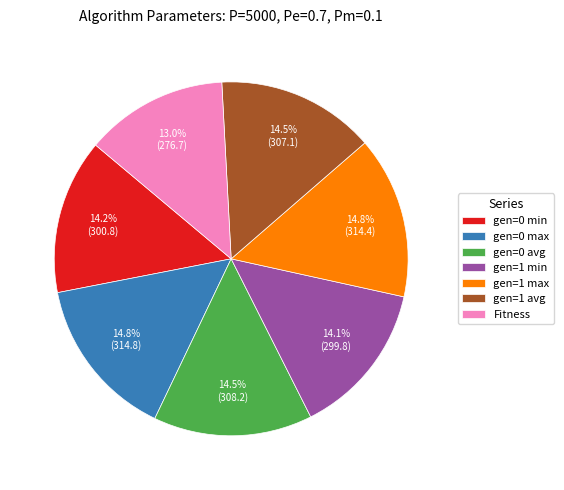

What percentage is NOT represented by gen=0 max?

85.2%